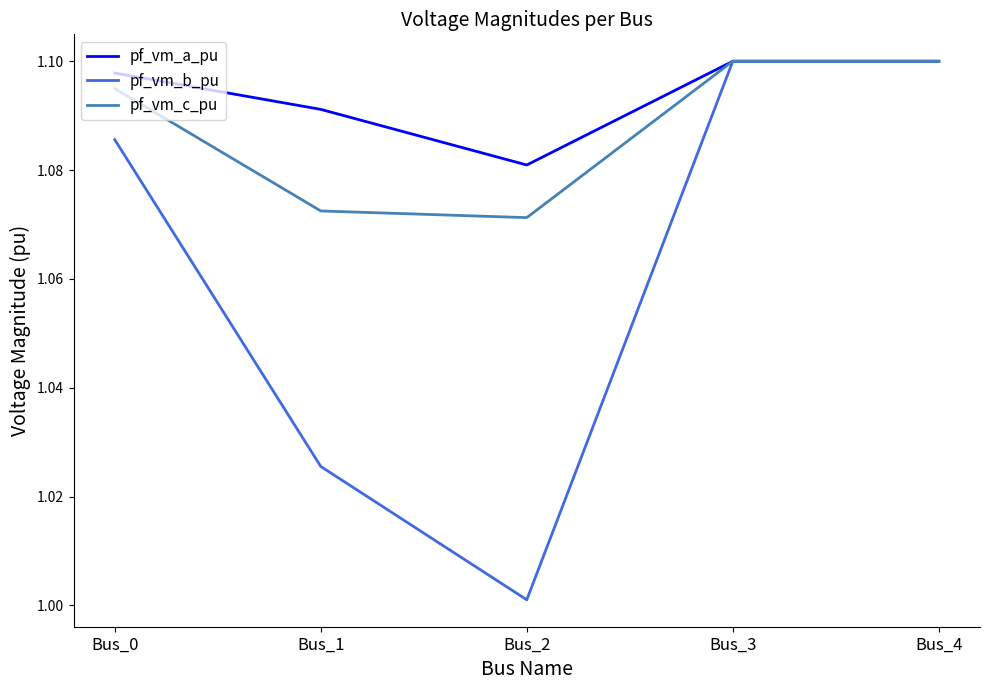

Which series changed the most between Bus_0 and Bus_3?

pf_vm_b_pu